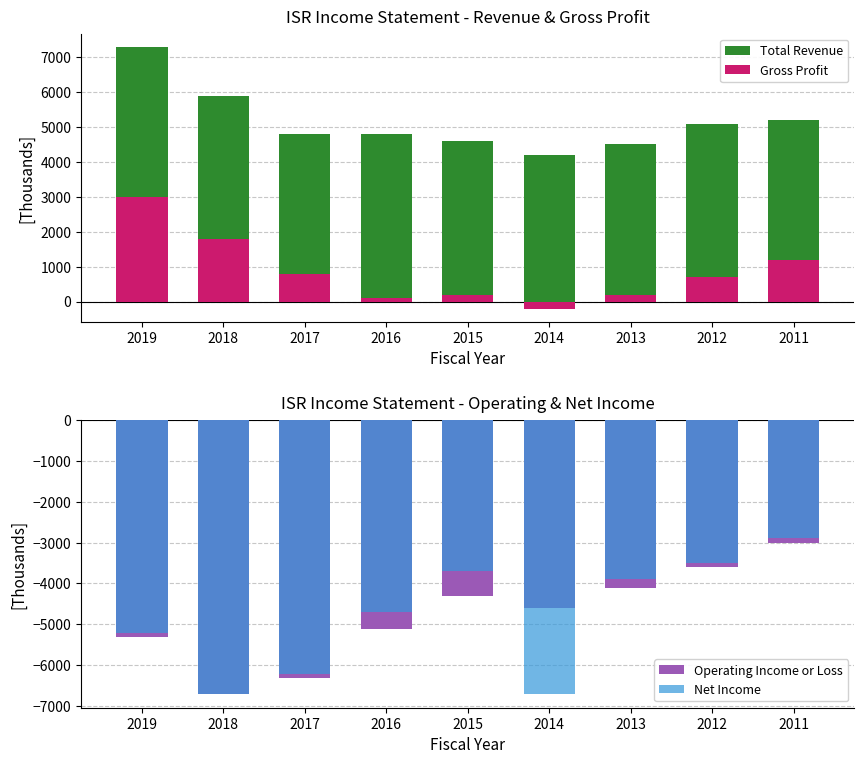

At how many categories does at least one series exceed 3097?

9